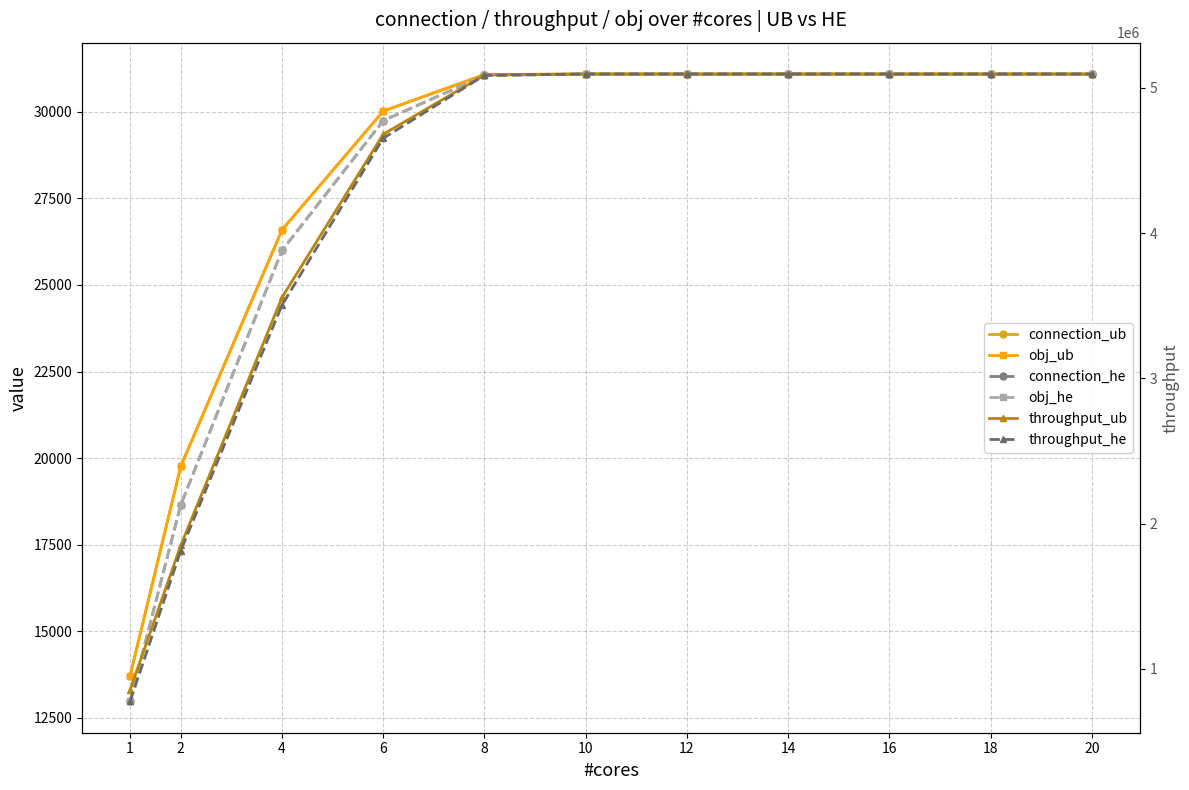

What is the difference between the highest and lowest values at 1?

843291